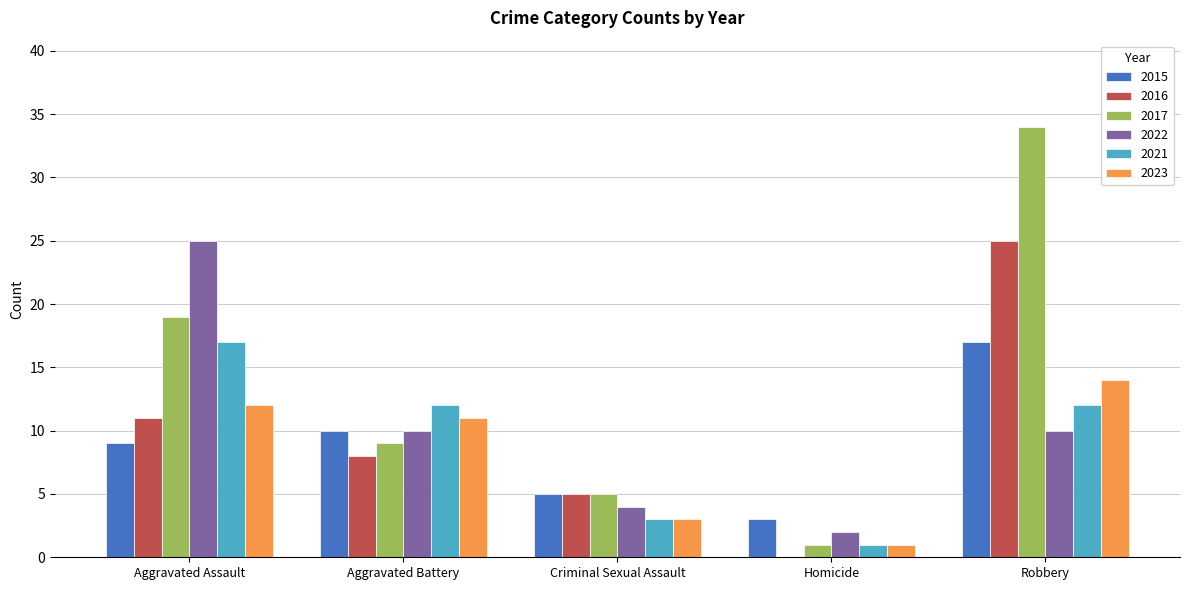

Is it true that 2017 equals 2 at Criminal Sexual Assault?

False